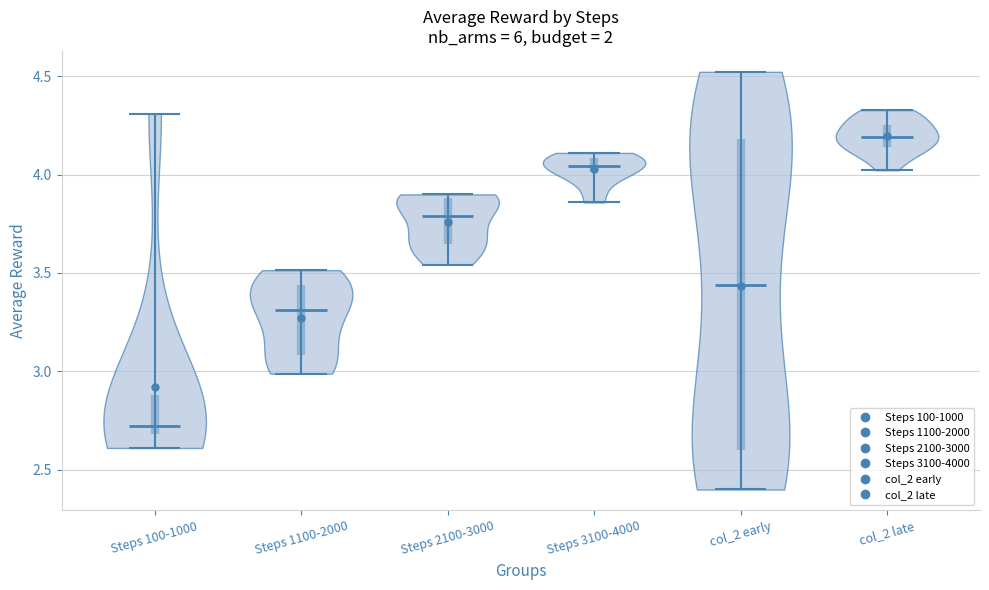

Reading left to right, read every violin against the y-axis: where its median line is, and the lowest and highest points it reaches. The values are not printed on the chart, so give them approximately, as read against the axis.

Steps 100-1000: median line 2.70, lowest point 2.60, highest point 4.30
Steps 1100-2000: median line 3.30, lowest point 3.00, highest point 3.50
Steps 2100-3000: median line 3.80, lowest point 3.55, highest point 3.90
Steps 3100-4000: median line 4.05, lowest point 3.85, highest point 4.10
col_2 early: median line 3.45, lowest point 2.40, highest point 4.50
col_2 late: median line 4.20, lowest point 4.00, highest point 4.35